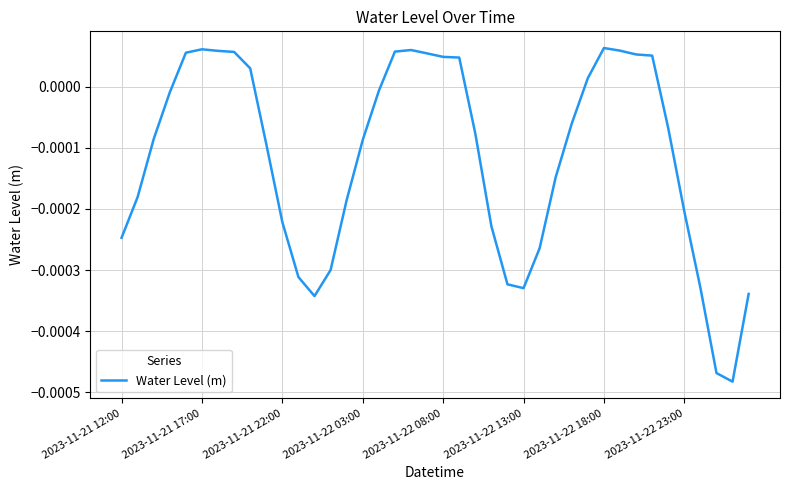

True or false: there are more than 1 points higher than both neighbors.

True